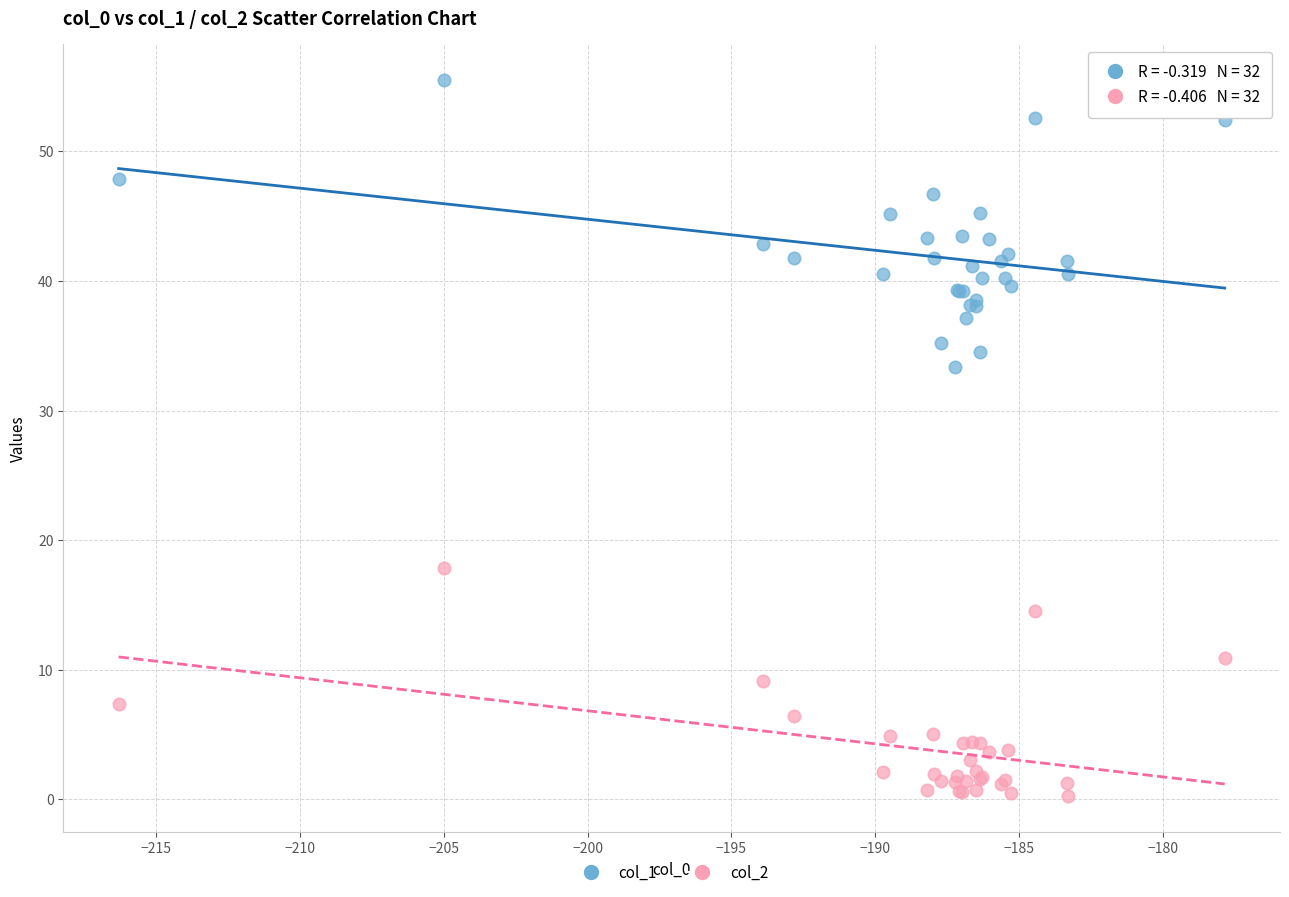

Which series reaches the maximum Y coordinate?

col_1